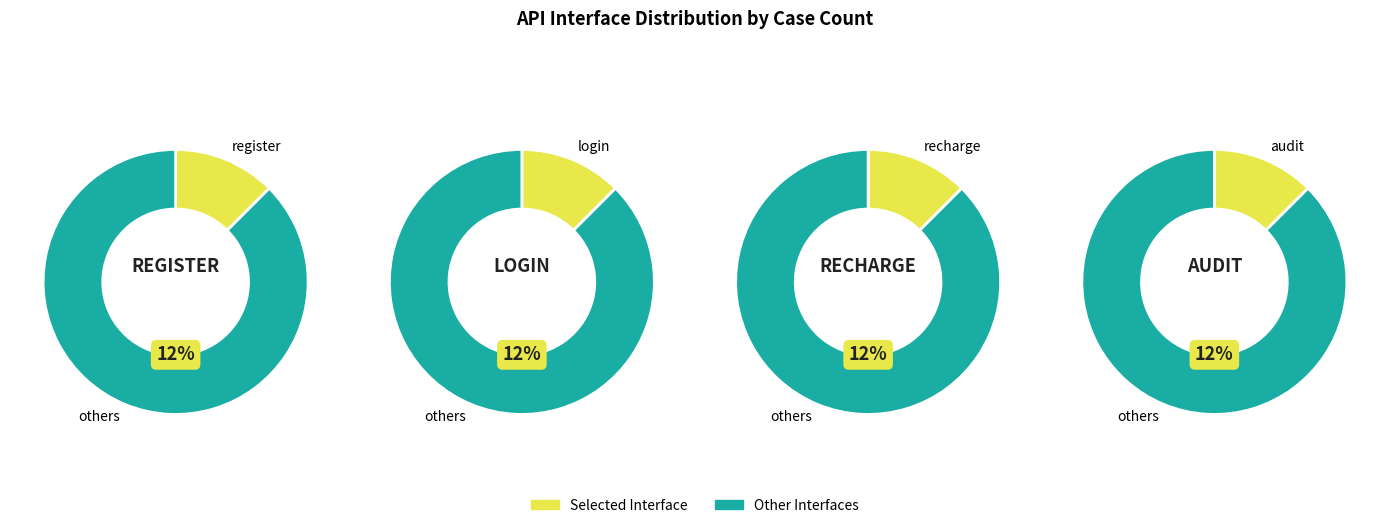

True or false: audit accounts for 12% of the total.

True